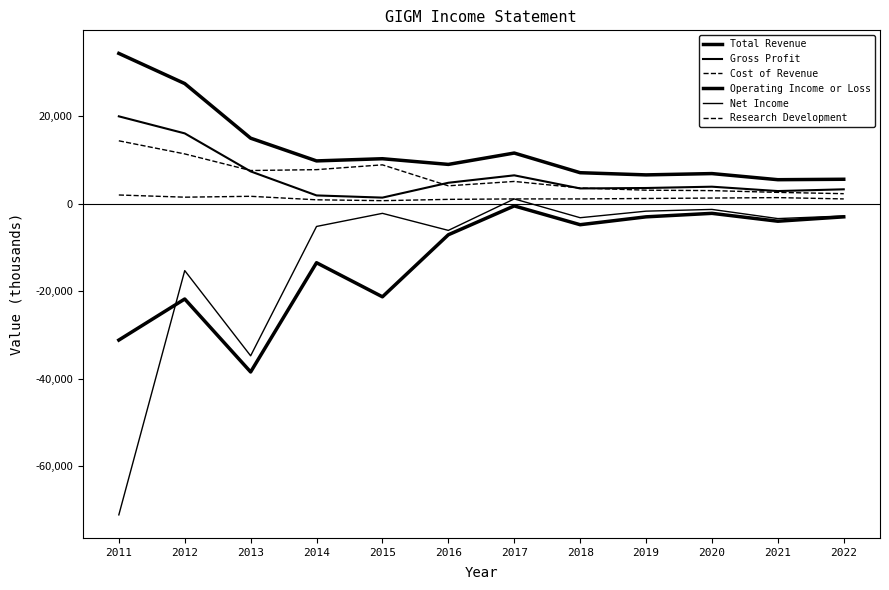

True or false: Gross Profit and Cost of Revenue cross at least once.

True